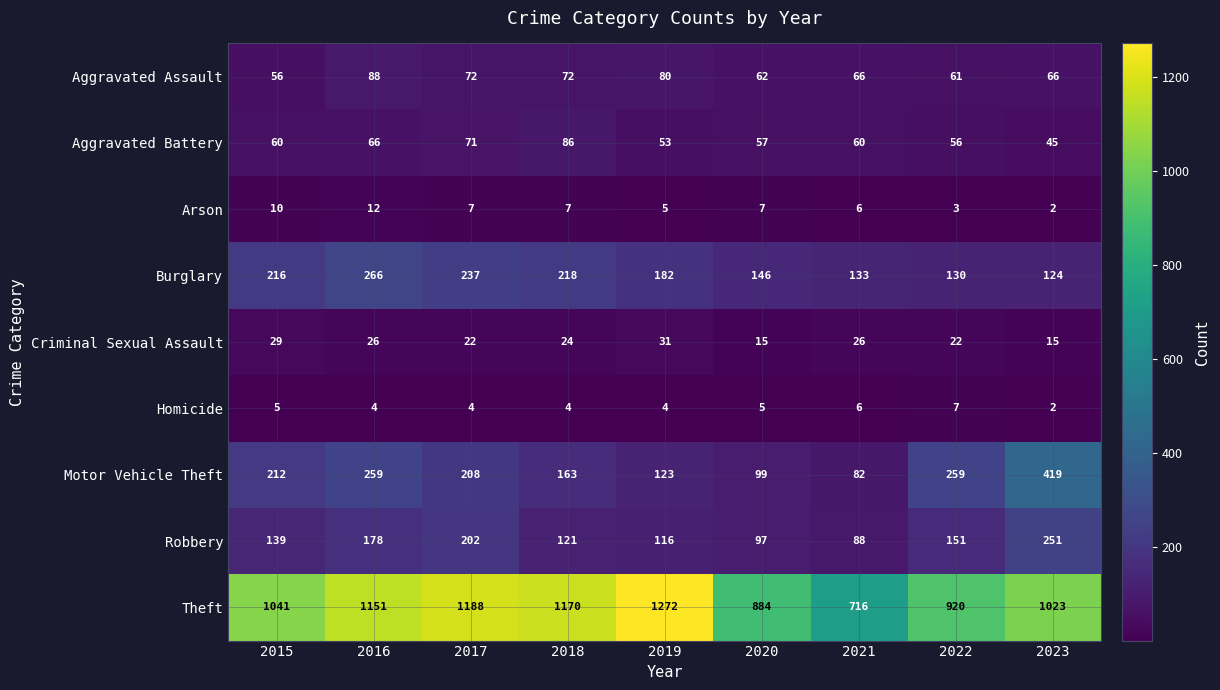

What is the difference between the second highest and second lowest values in the Aggravated Battery series?

18